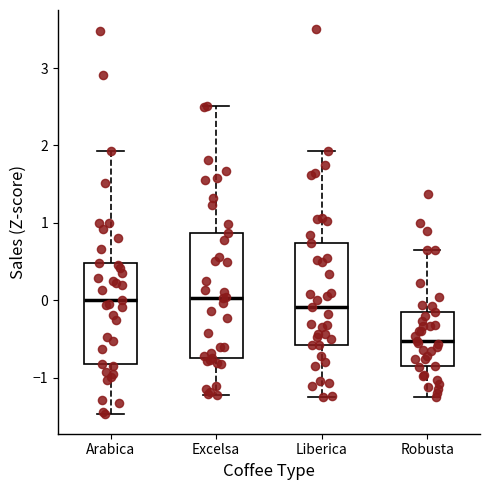

Comparing the boxes themselves (not the whiskers), which one is the tallest?

Excelsa